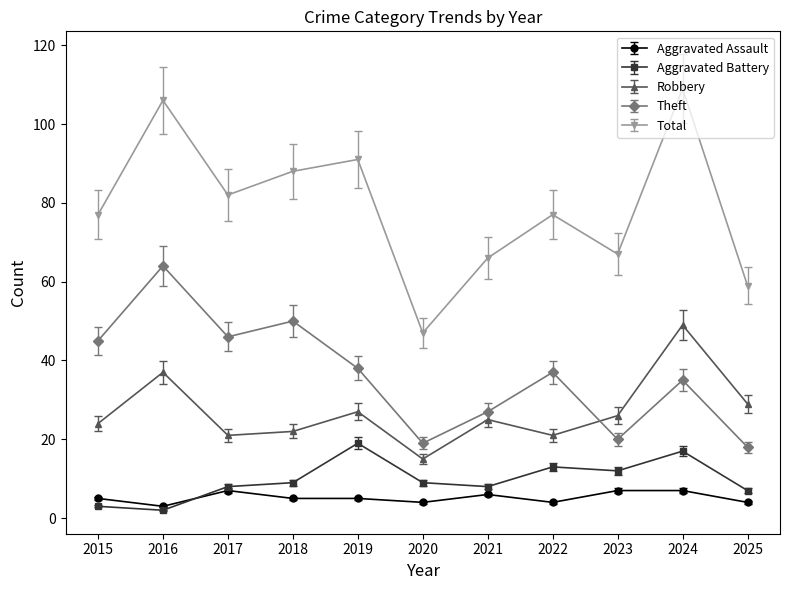

Does the chart have visible grid lines?

No